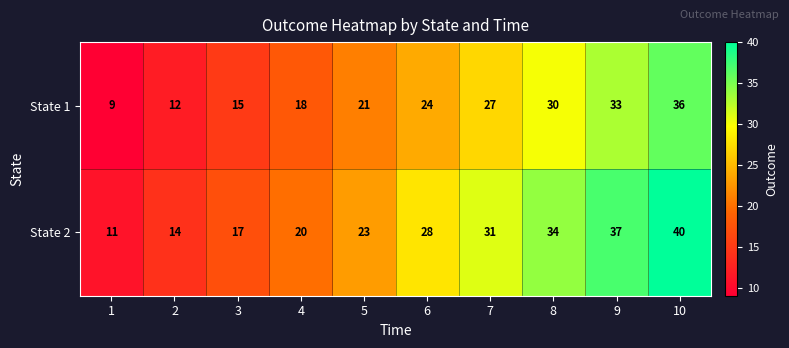

What is the difference between the second highest and minimum values in the State 1 series?

24